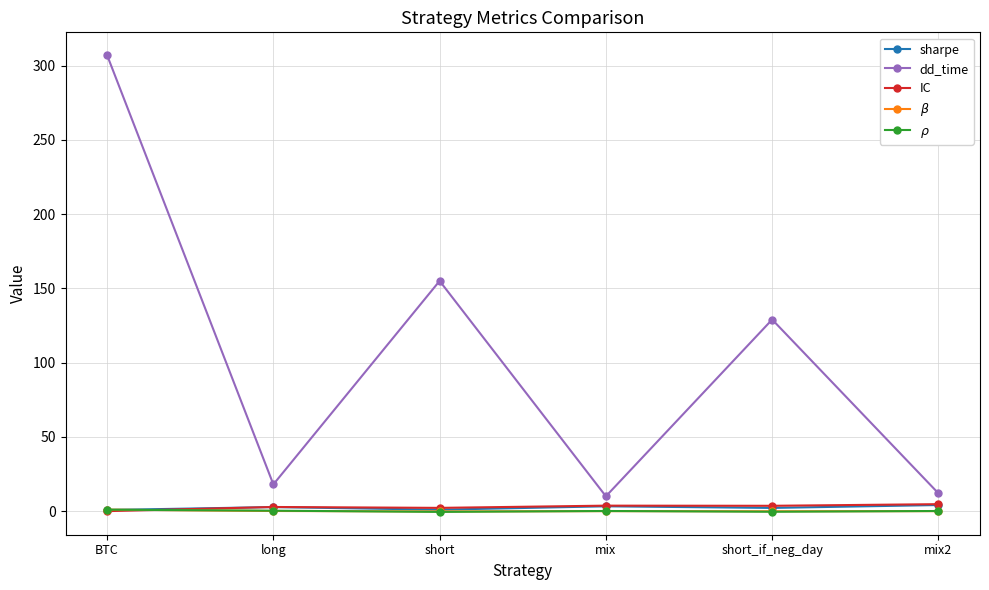

At which category does dd_time reach its first local valley?

long